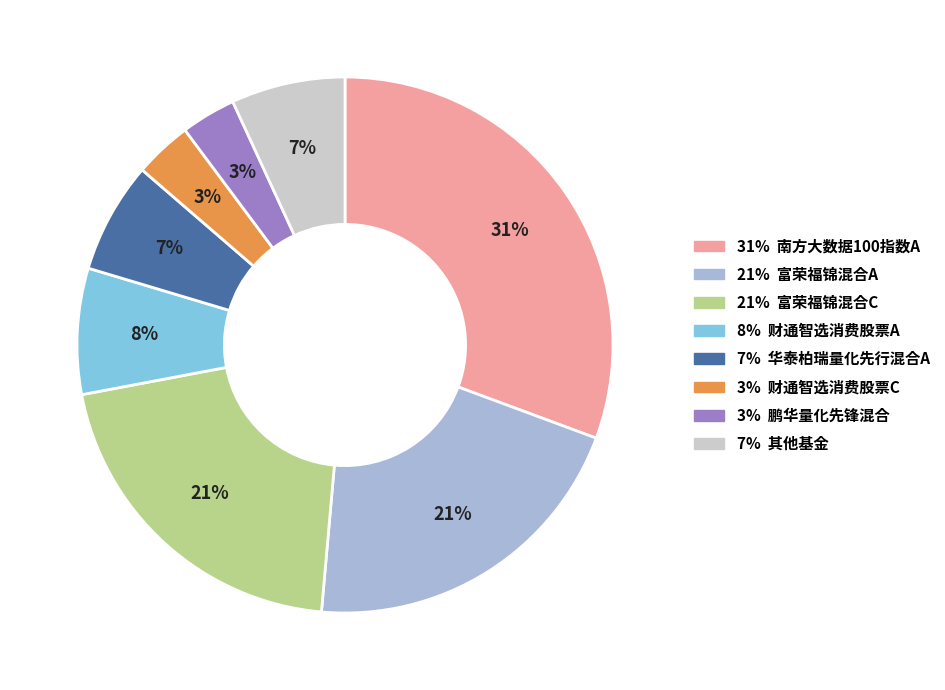

Is there any slice that represents more than half of the pie?

No